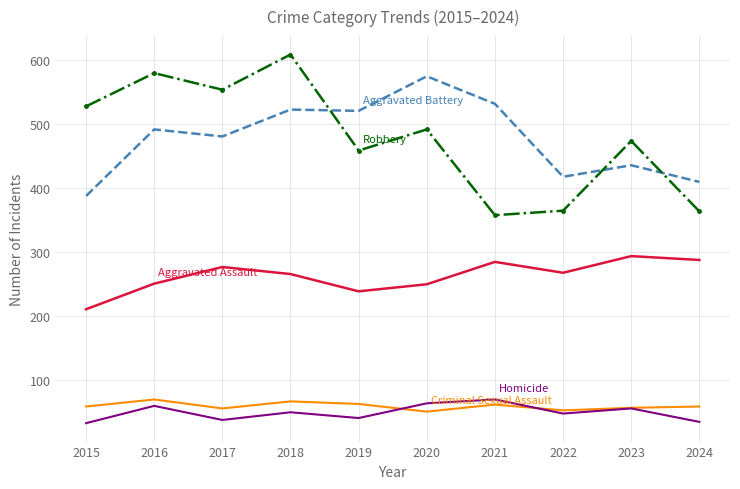

Which category has the highest value across all series?

2018